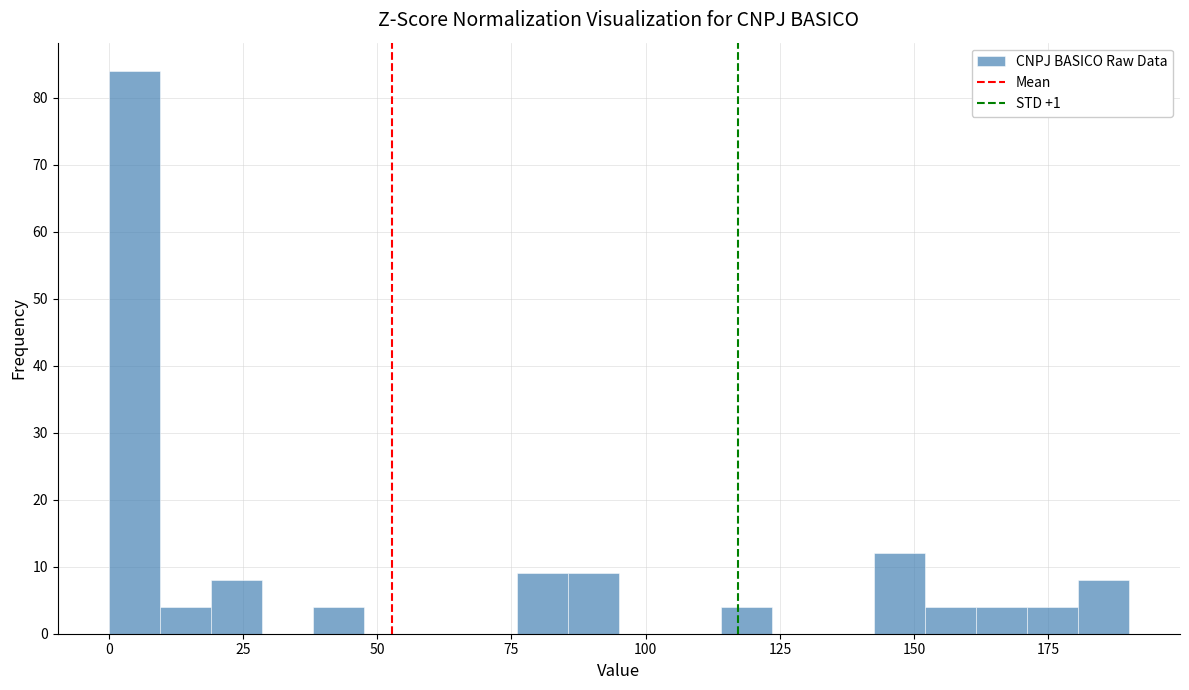

Around what value on the x-axis is the tallest bar? Give the approximate position of its centre, as read against the axis.

5